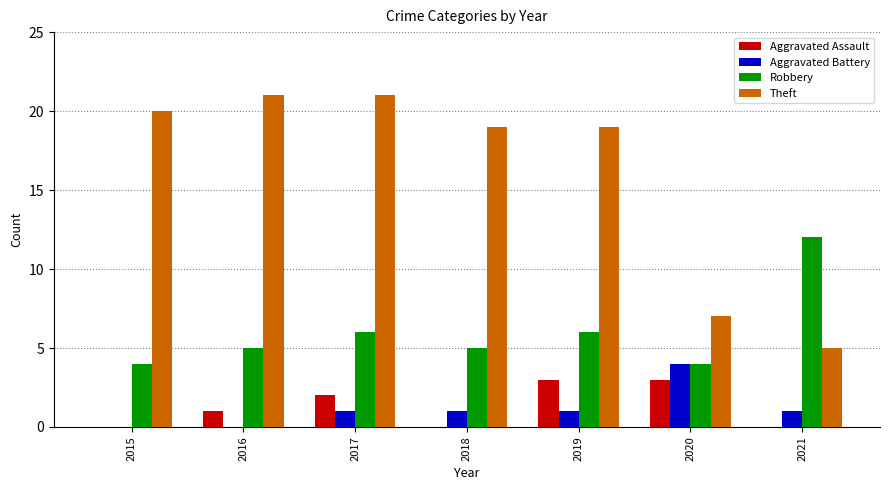

What is the highest value of the Aggravated Assault series?

3